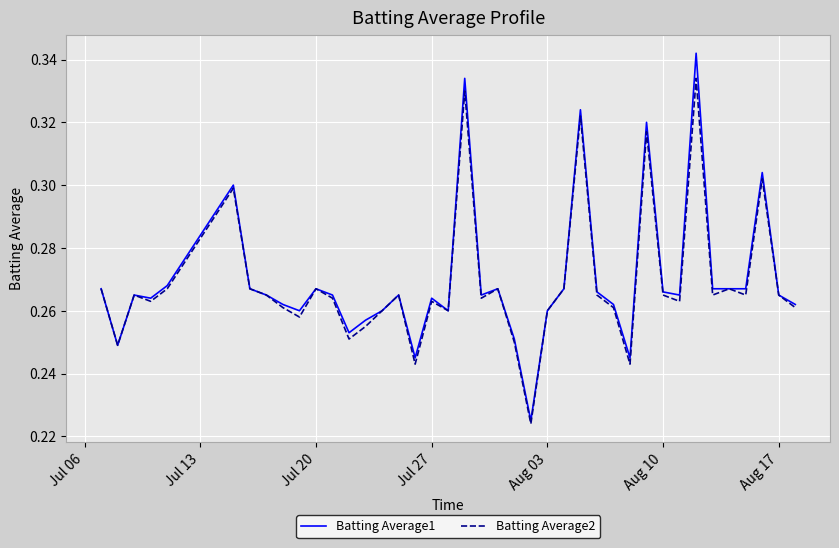

Which series has the widest spread of values?

Batting Average1